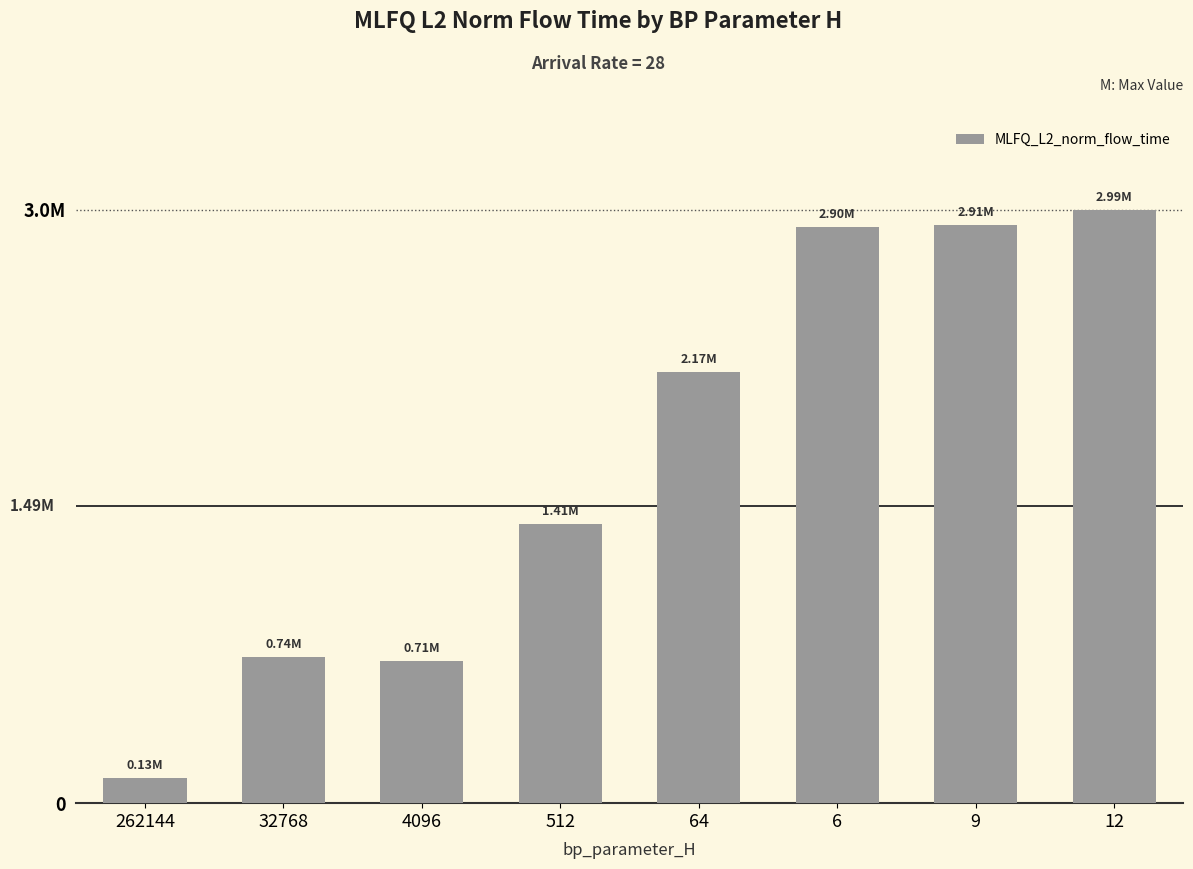

What is the value of the 6th bar from the left?

2900997.2